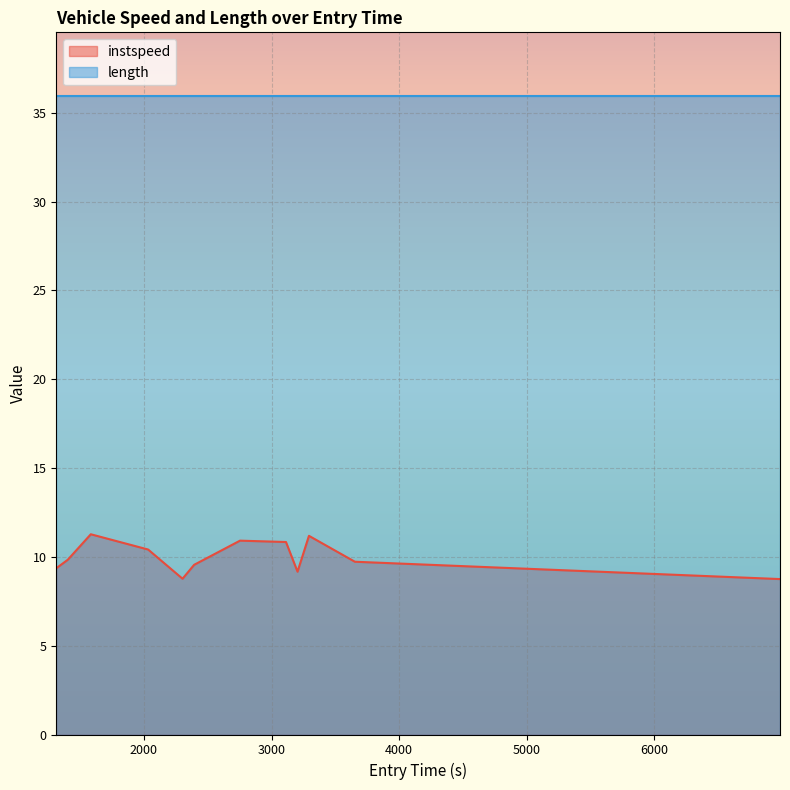

What is the maximum value shown in the chart?

35.9